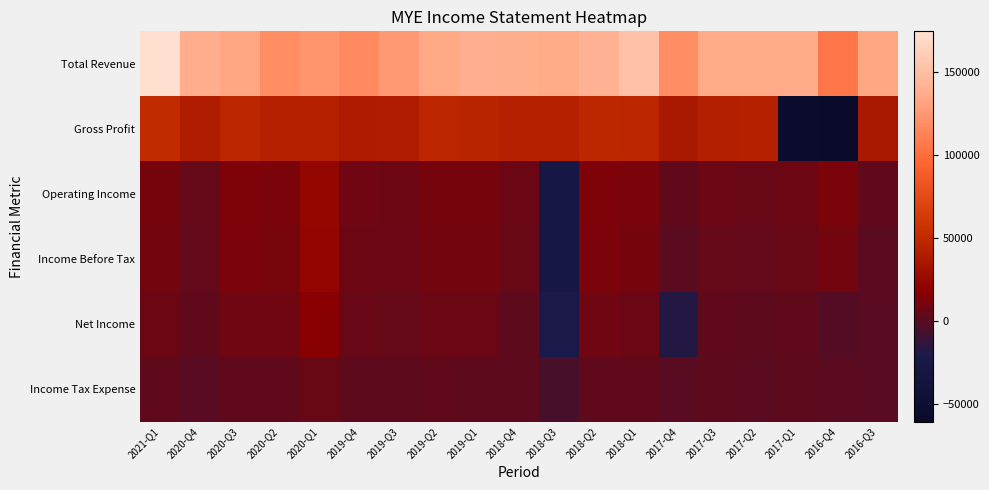

What is the smallest value displayed?

-60800